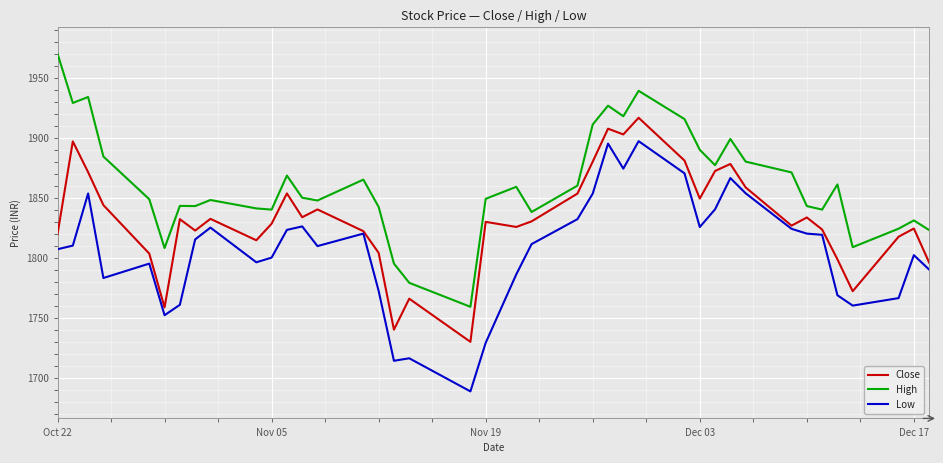

Rank the series by their maximum value, from lowest to highest.

Low, Close, High